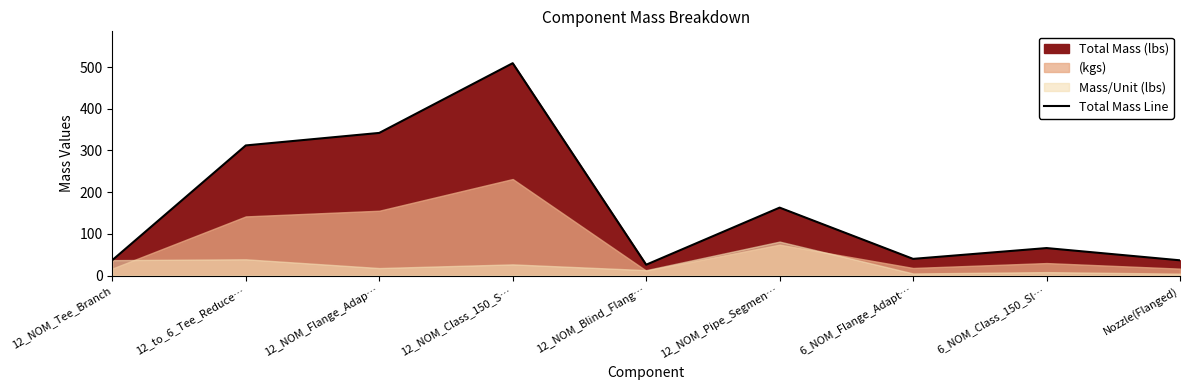

What is the ratio of the value at 12_NOM_Pipe_Segmen… to the value at 6_NOM_Class_150_Sl…?

2.5